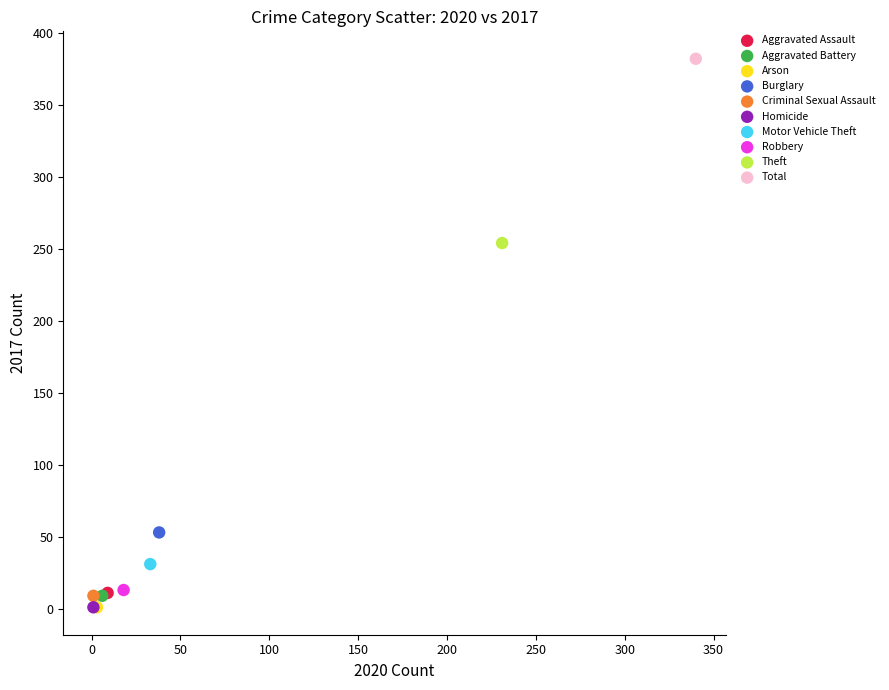

Which series reaches the maximum Y coordinate?

Total